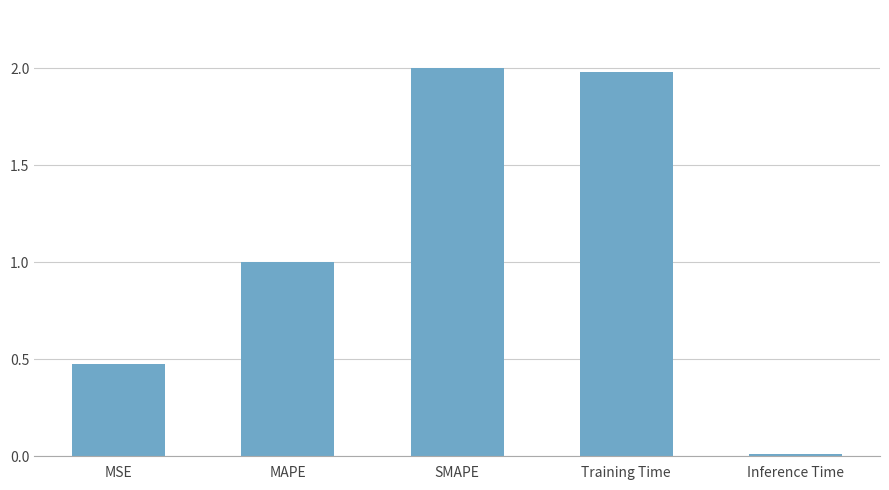

What is the sum of all values?

5.5